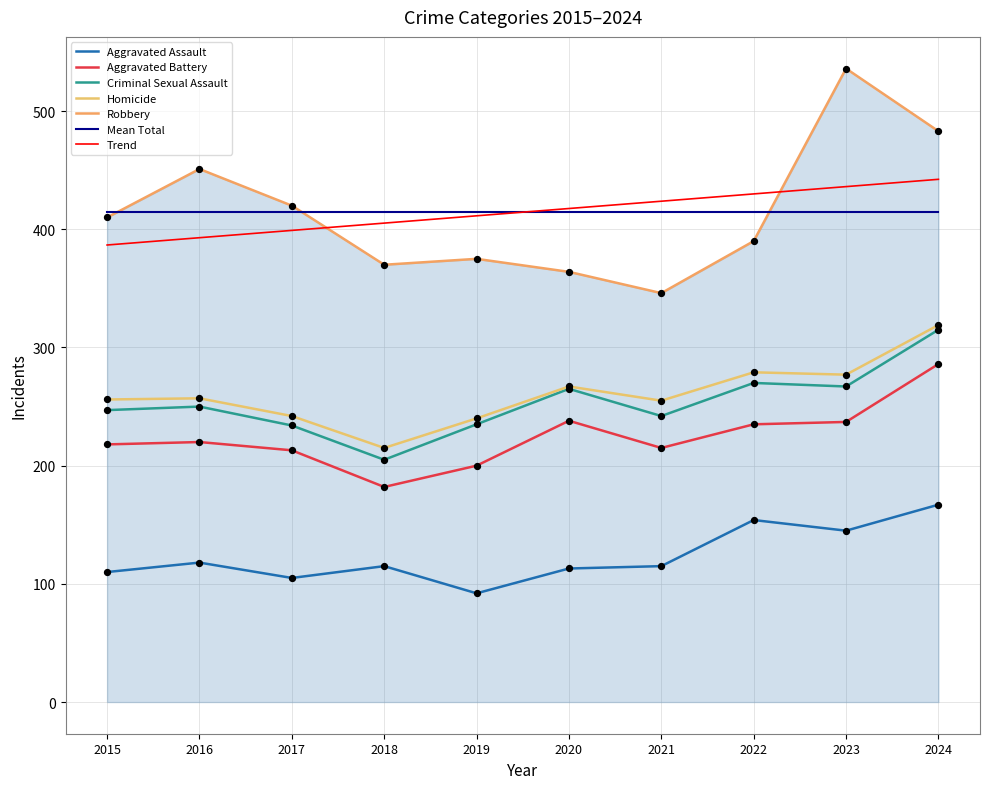

Which series has the largest total across all categories?

Robbery